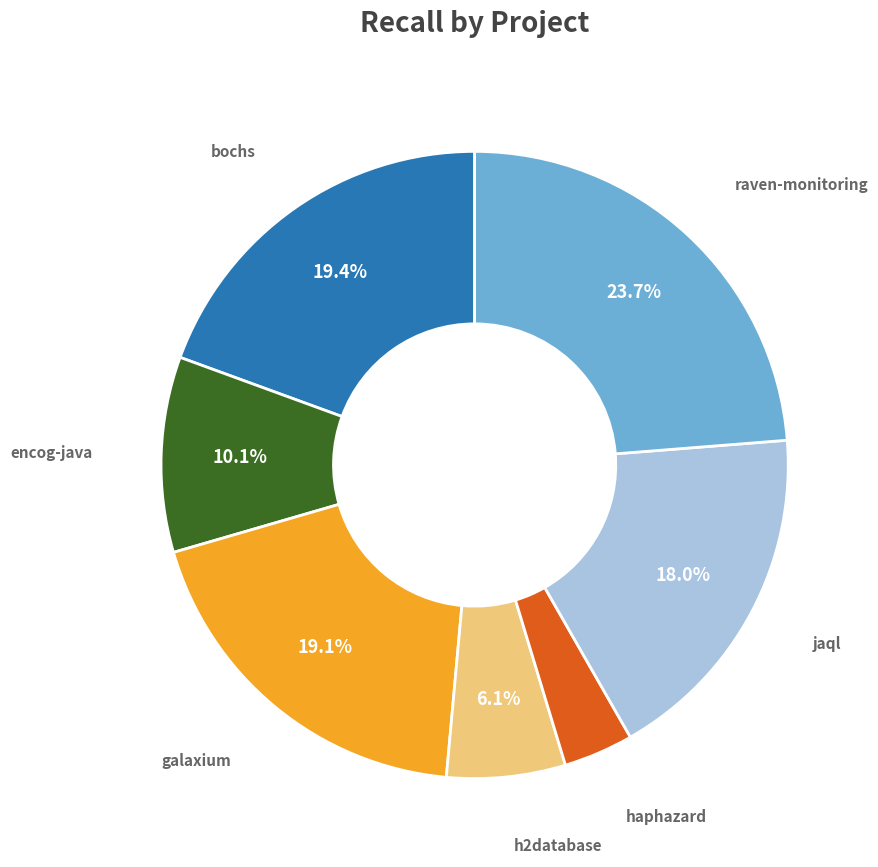

Is there any slice that represents more than half of the pie?

No